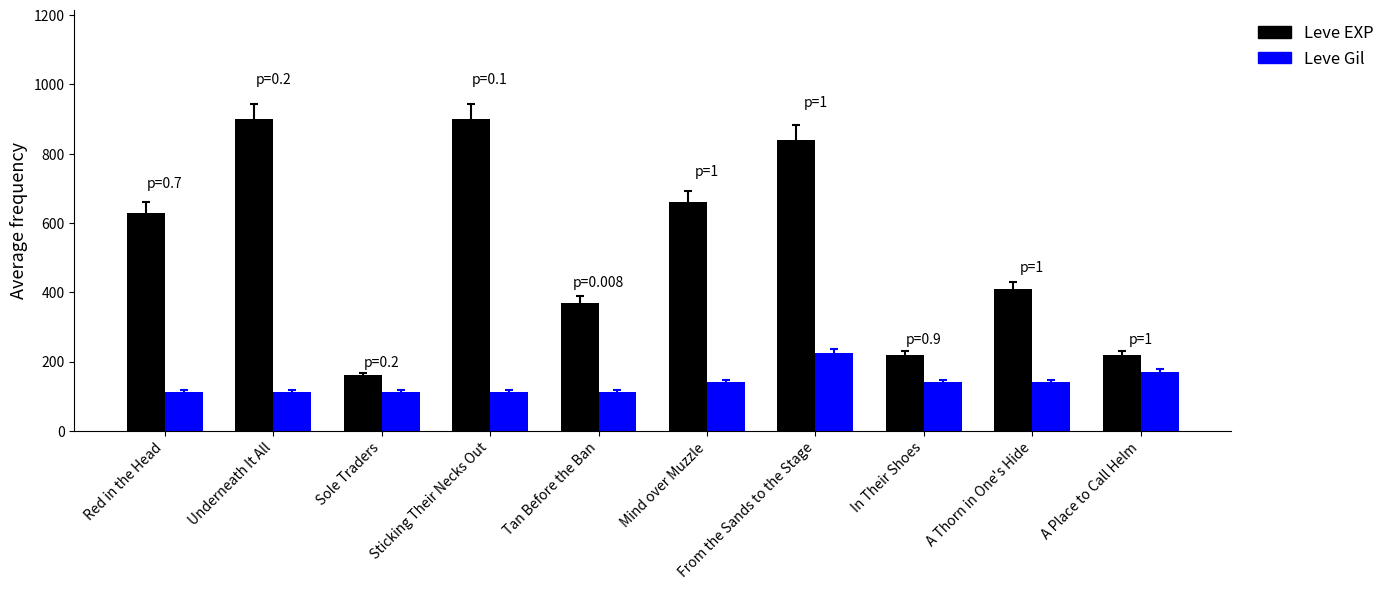

What position from the left is A Thorn in One's Hide?

9